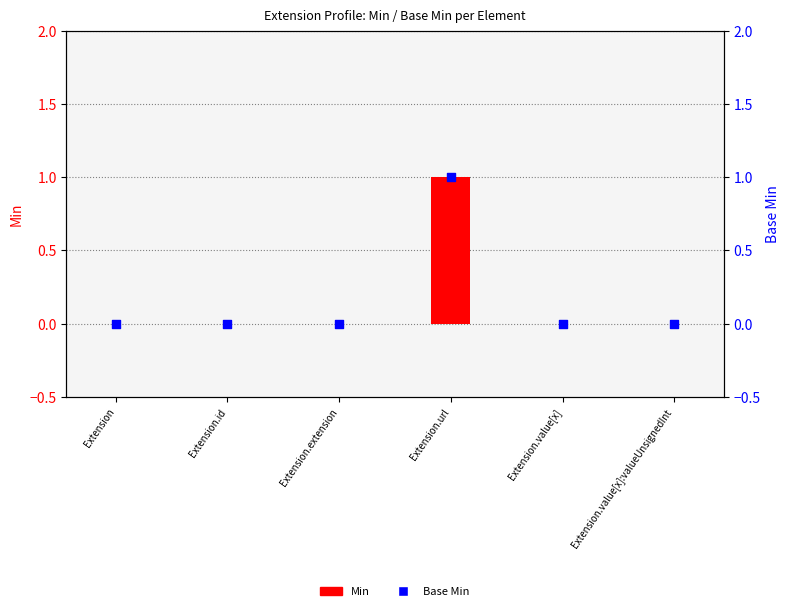

Which series has the largest Y range (max minus min)?

Min